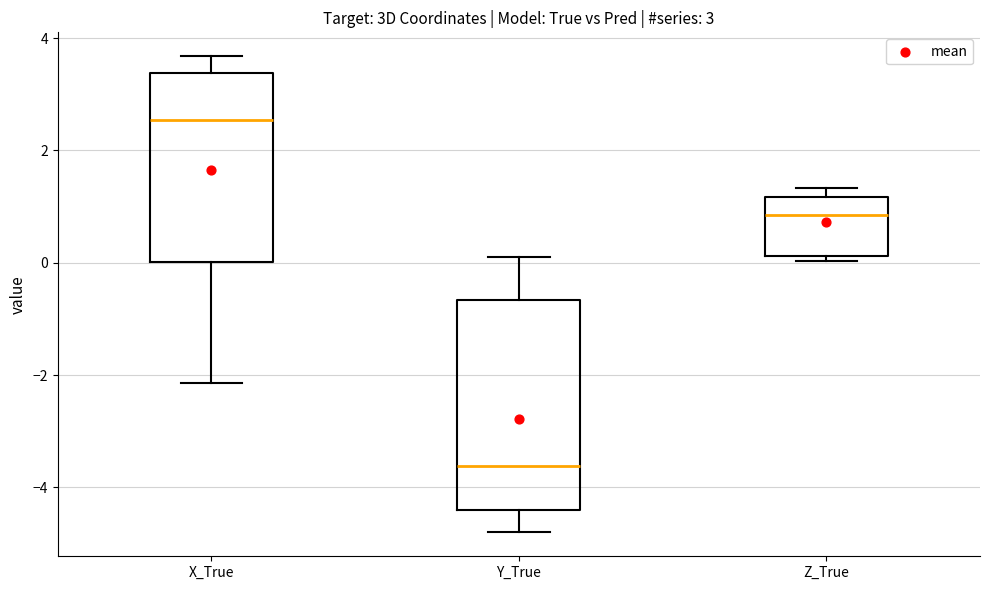

Which box is the tallest, from its lower edge to its upper edge?

Y_True